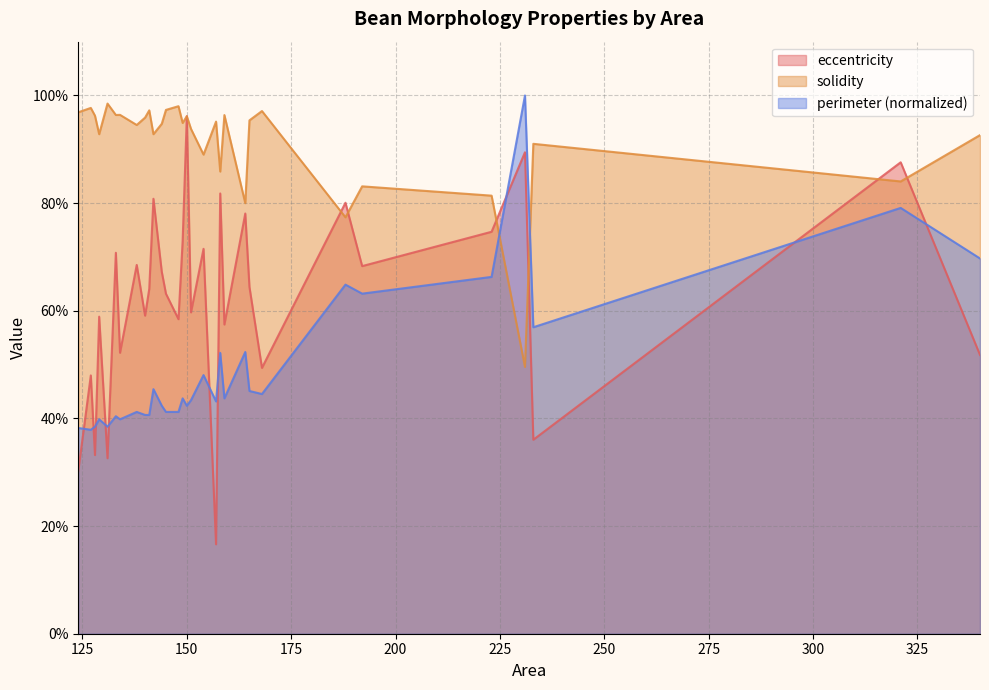

Where do eccentricity and perimeter first cross each other?

124 and 127